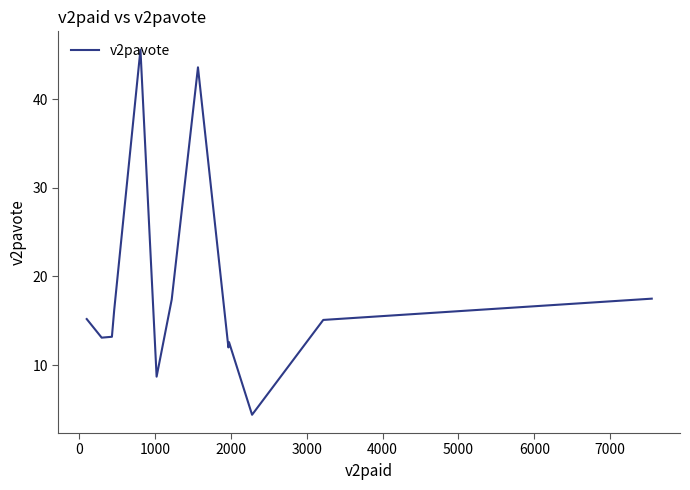

What is the smallest value displayed?

4.4